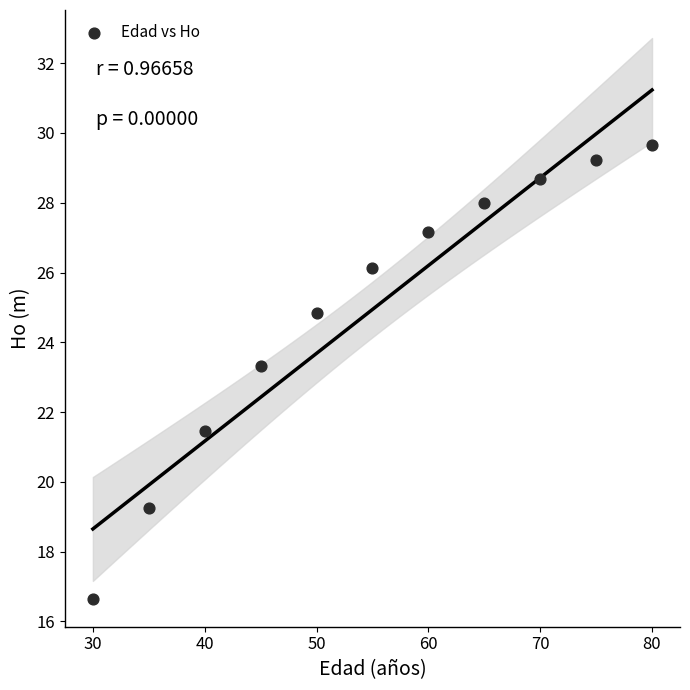

What is the average Y value?

24.9